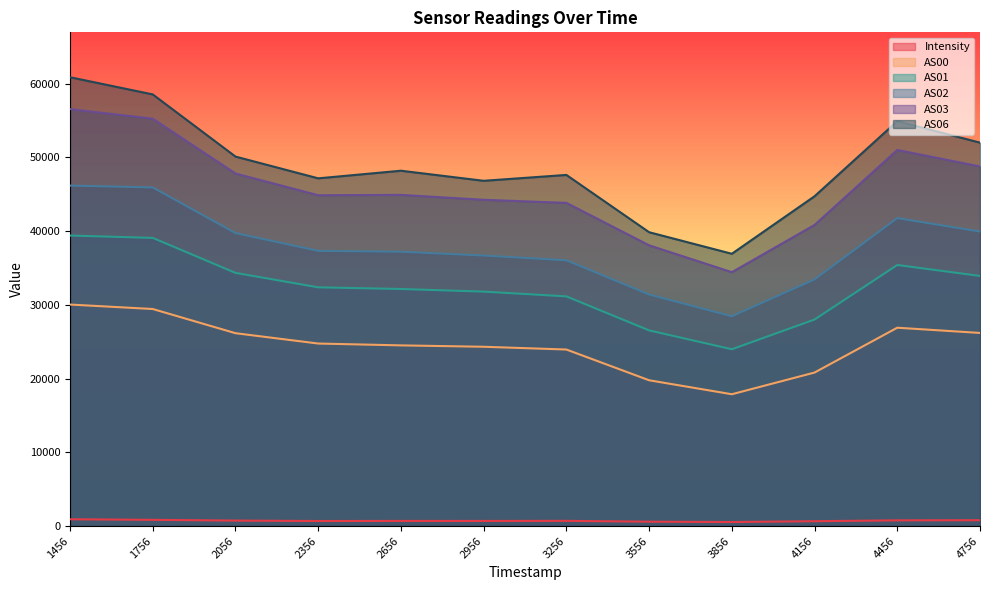

At which label does AS06 reach its minimum?

3856